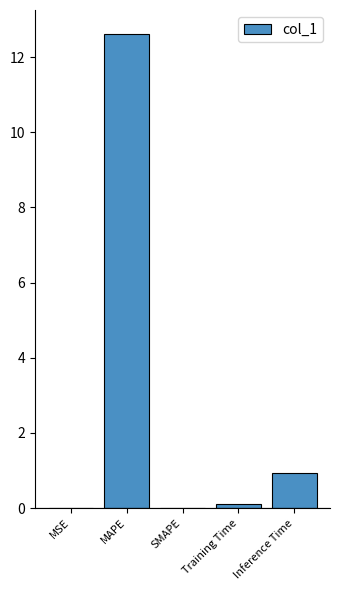

The value at MAPE is 12.6. True or false?

True